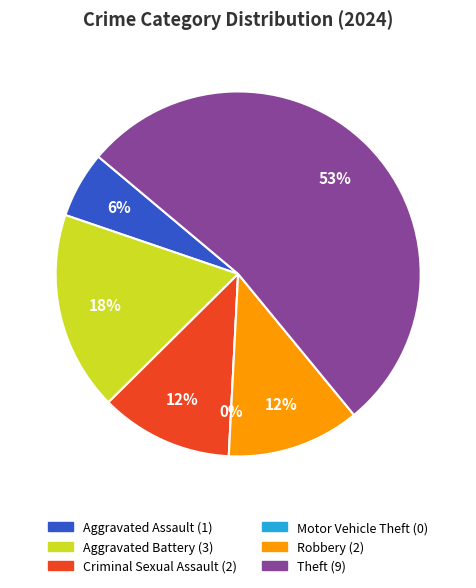

How many segments does this pie chart have?

6